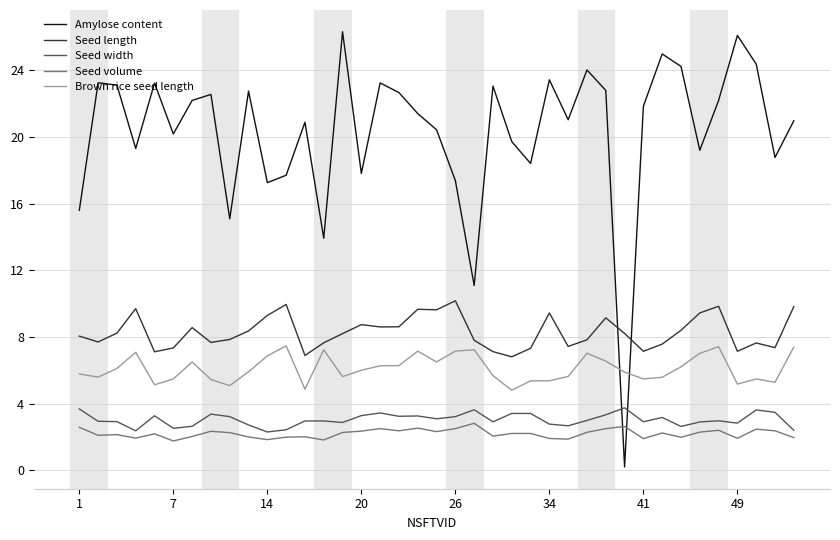

What is the maximum value for Seed width?

3.8